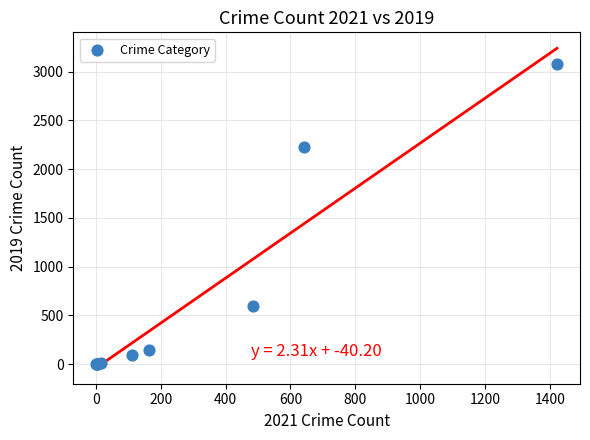

What Y value in the scatter plot is closest to 1540?

2230